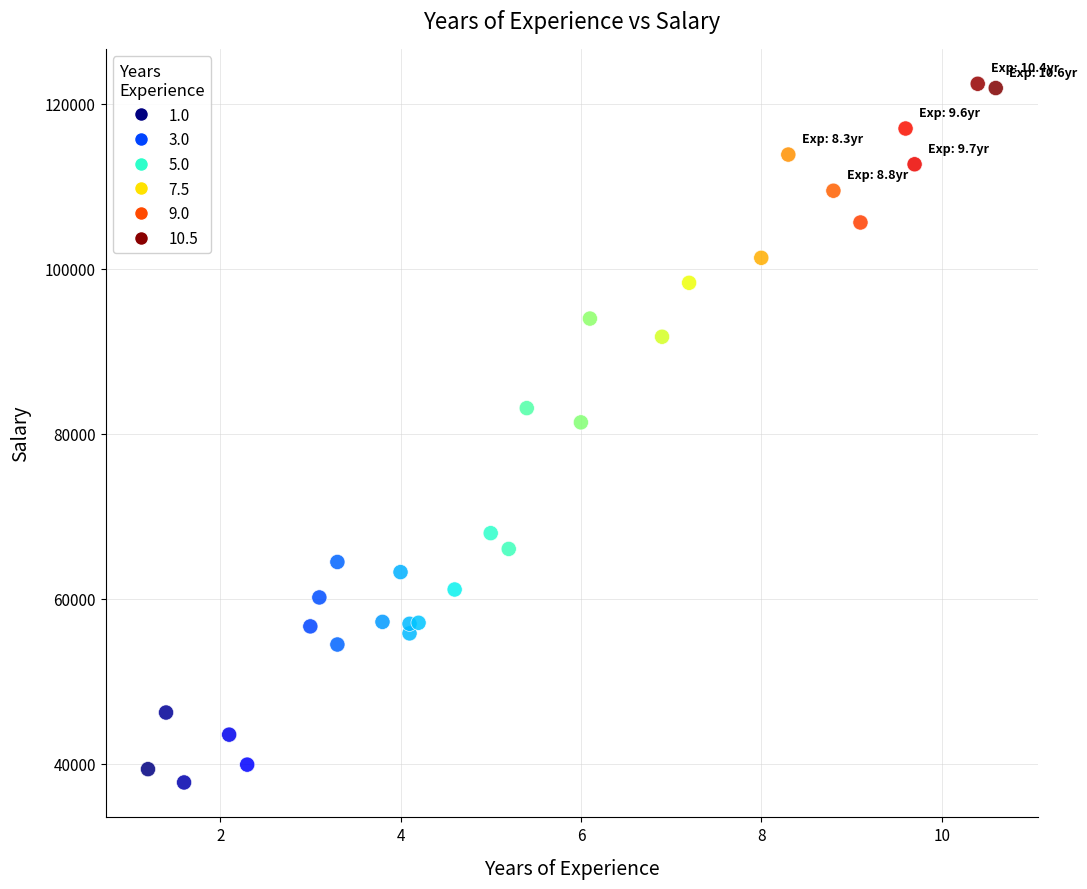

What Y value in the scatter plot is closest to 80062?

81364